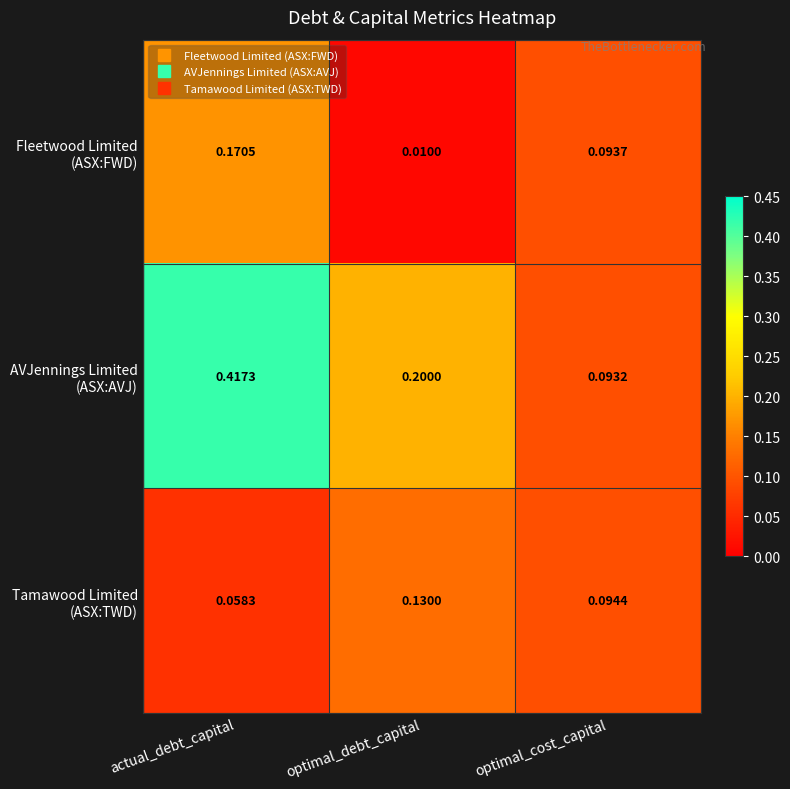

Which label corresponds to the smallest value in the chart?

optimal_debt_capital